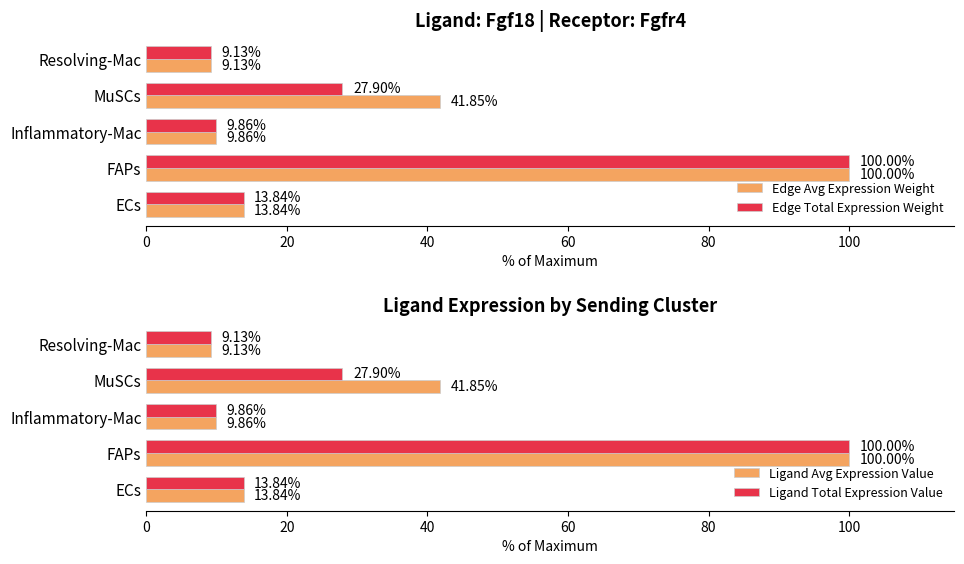

Reading right to left, list all the values displayed in this chart.

Edge Avg Expression Weight: 9.1	41.9	9.9	100.0	13.8
Edge Total Expression Weight: 9.1	27.9	9.9	100.0	13.8
Ligand Avg Expression Value: 9.1	41.9	9.9	100.0	13.8
Ligand Total Expression Value: 9.1	27.9	9.9	100.0	13.8